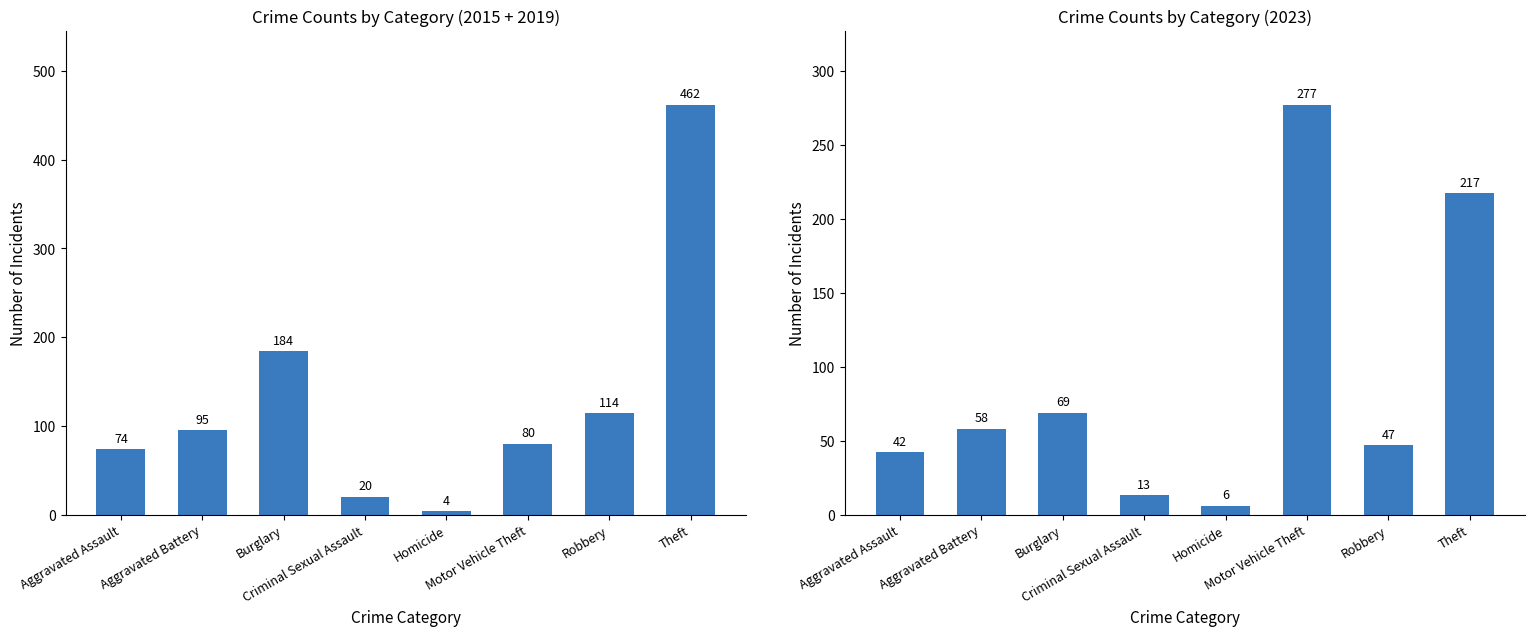

How many data points does each series have?

8